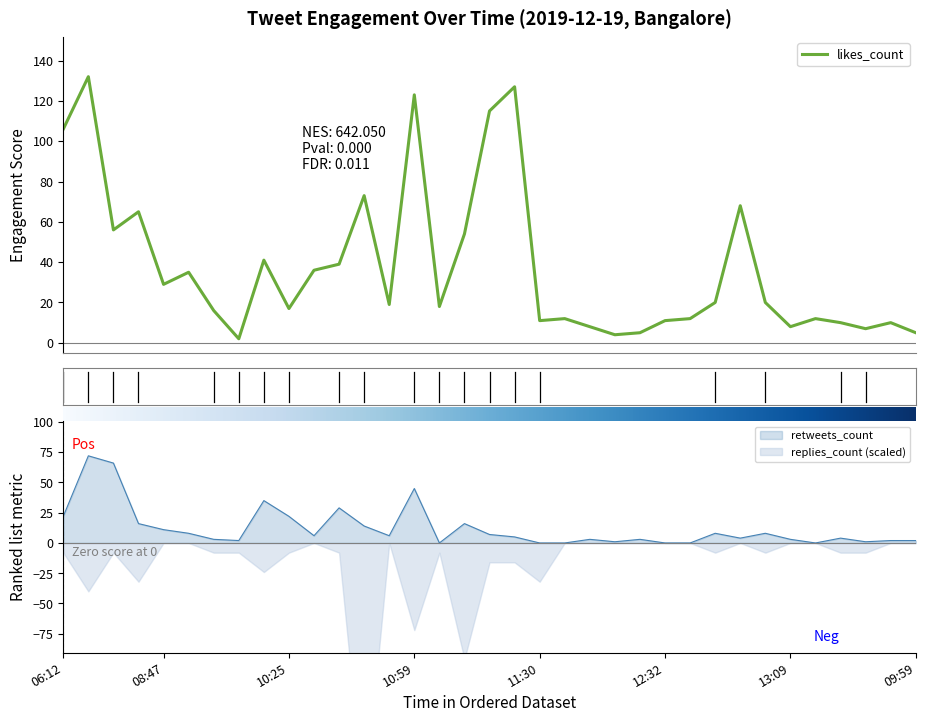

What is the difference between the maximum and minimum values in the likes_count series?

130